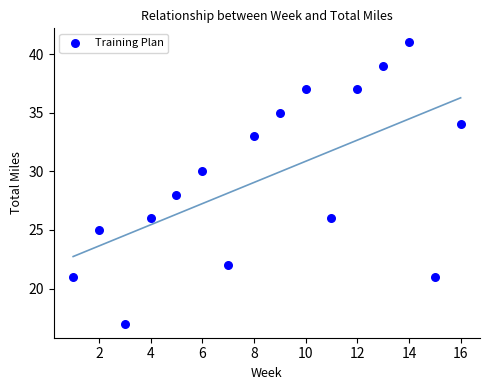

What is the range of Y values (max minus min)?

24